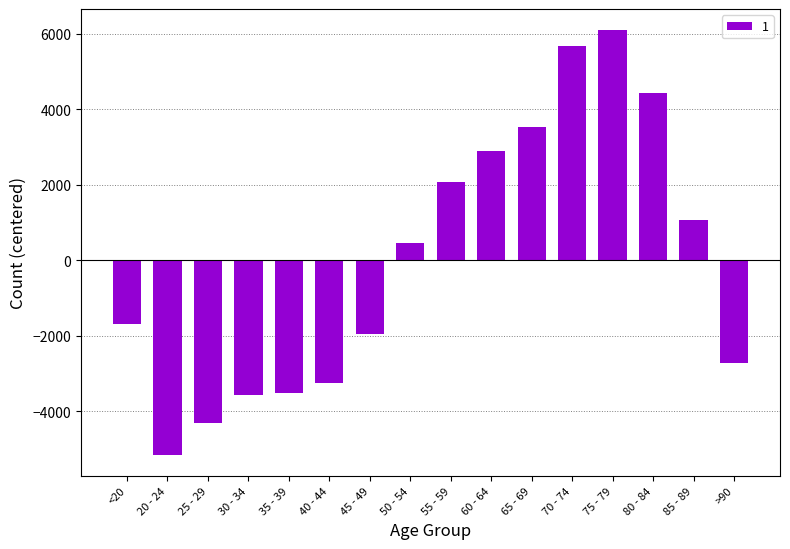

Read the value at 80 - 84.

4421.4